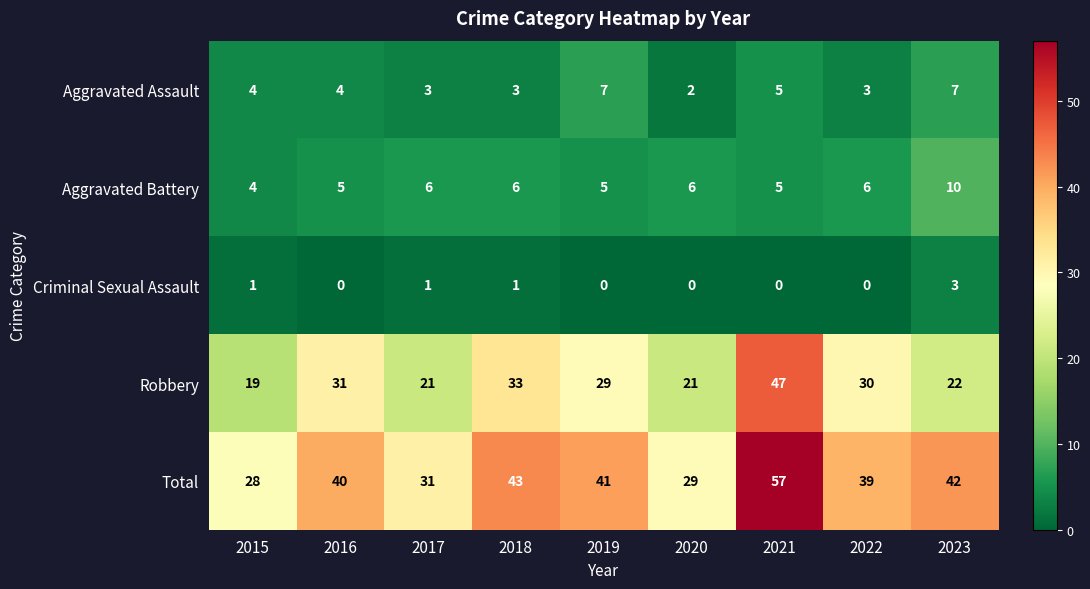

Which series has the largest total across all categories?

Total